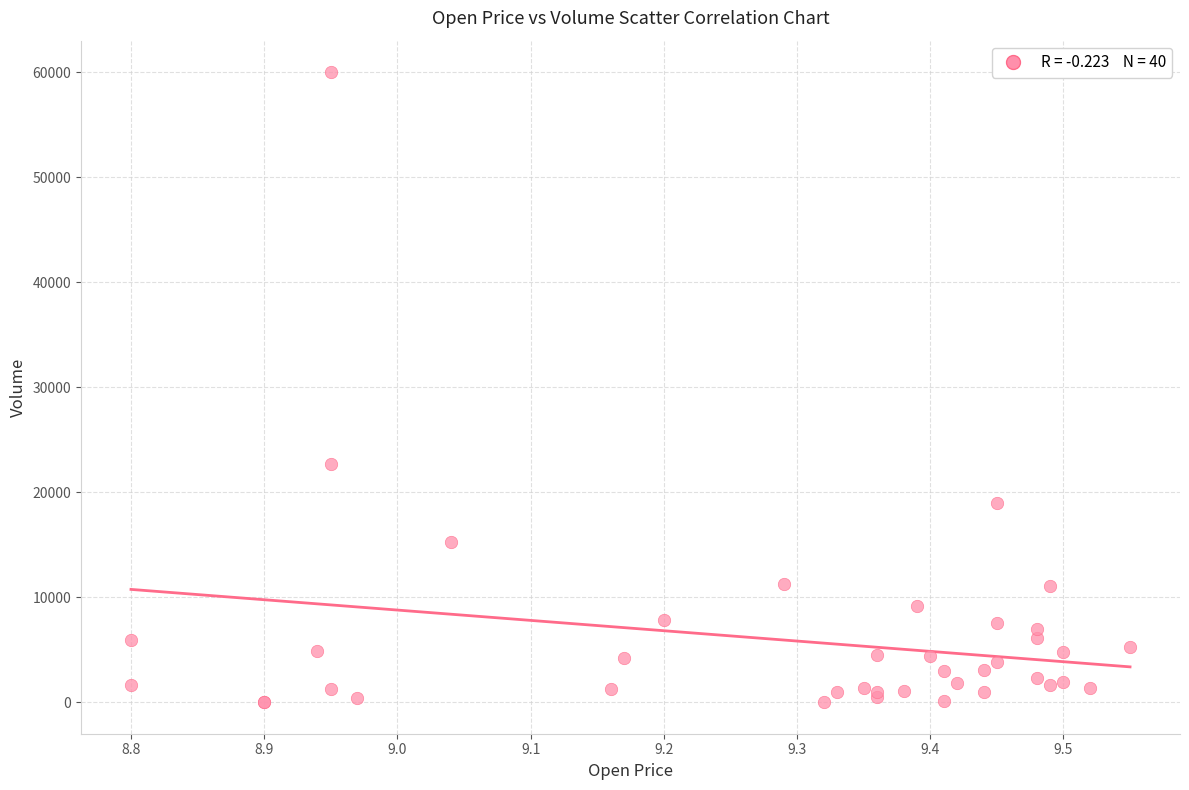

What Y value in the scatter plot is closest to 30000?

22700